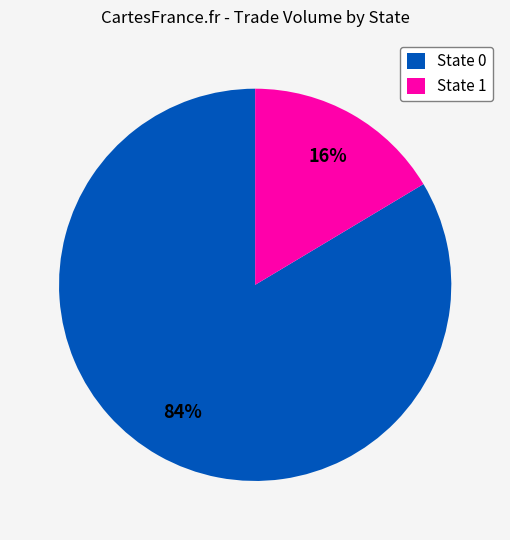

Does State 1 represent more than half of the total?

No